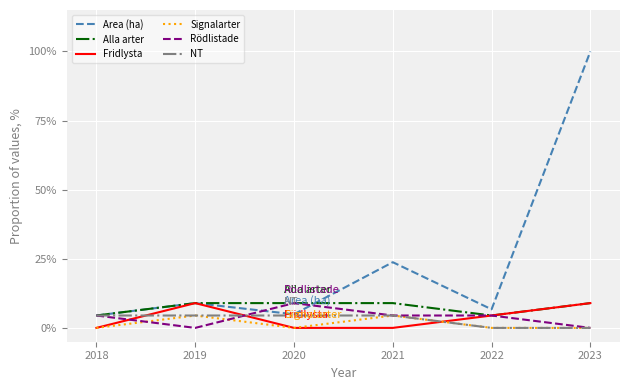

What is the difference between the highest and lowest values at 2019?

9.0